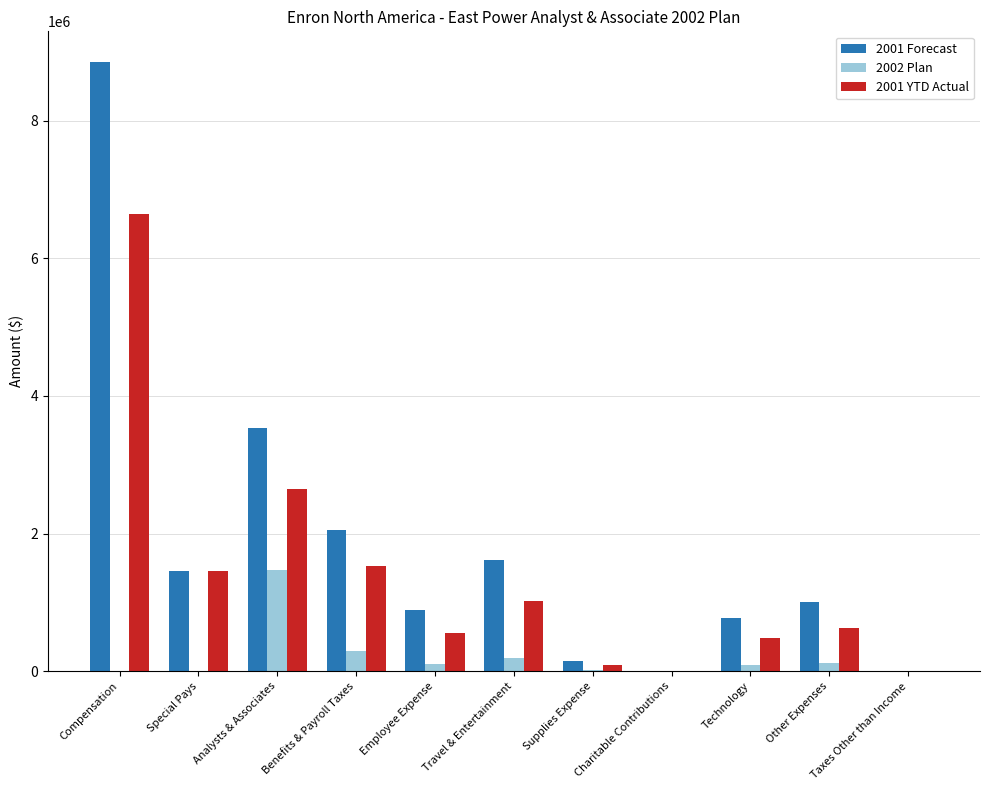

How many groups of bars are there?

11